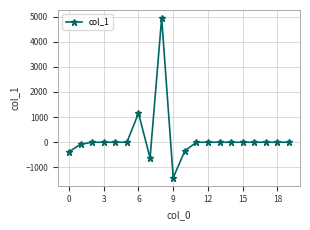

True or false: the data has more than 0 interior local peaks.

True